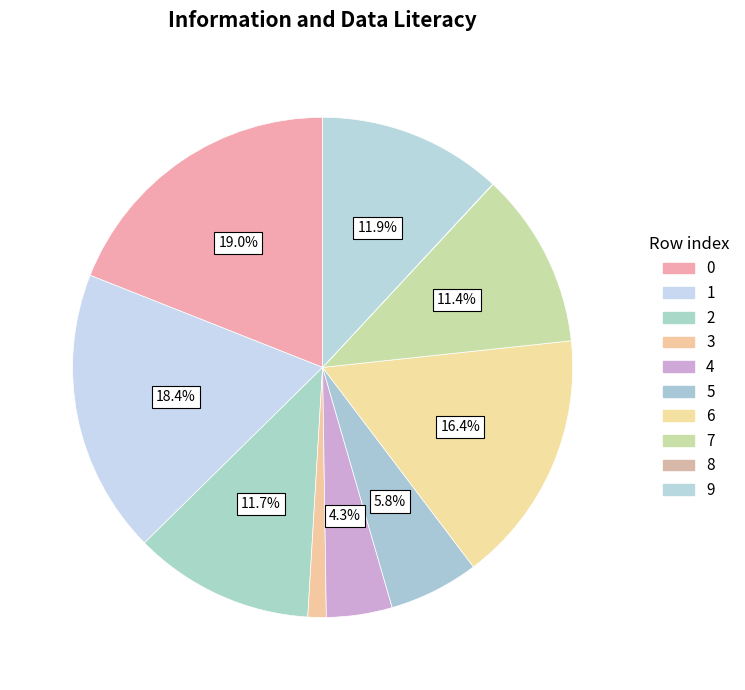

What is the total percentage of 0 and 8?

19.0%